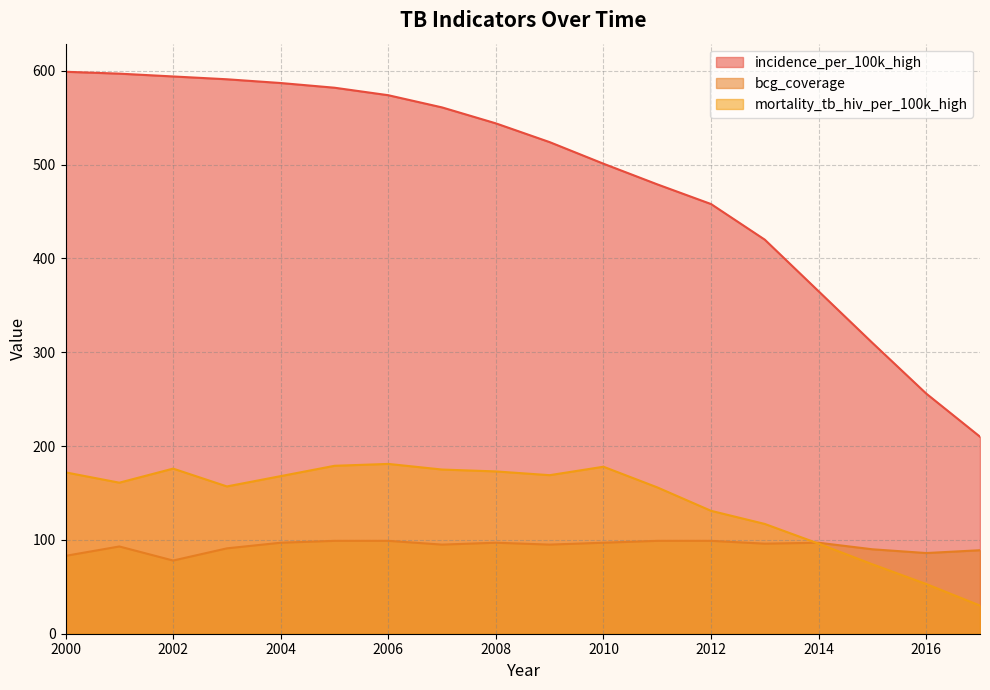

At which category does mortality_tb_hiv_per_100k_high reach its first local valley?

2001